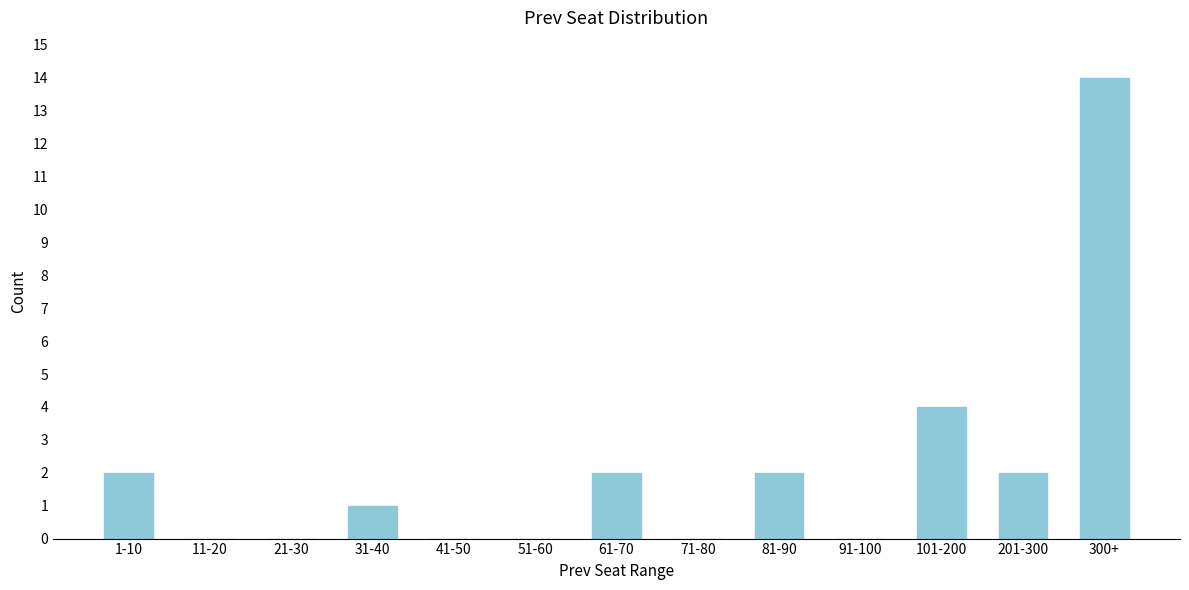

Reading left to right, transcribe all the data shown in this chart.

1-10=2	11-20=0	21-30=0	31-40=1	41-50=0	51-60=0	61-70=2	71-80=0	81-90=2	91-100=0	101-200=4	201-300=2	300+=14